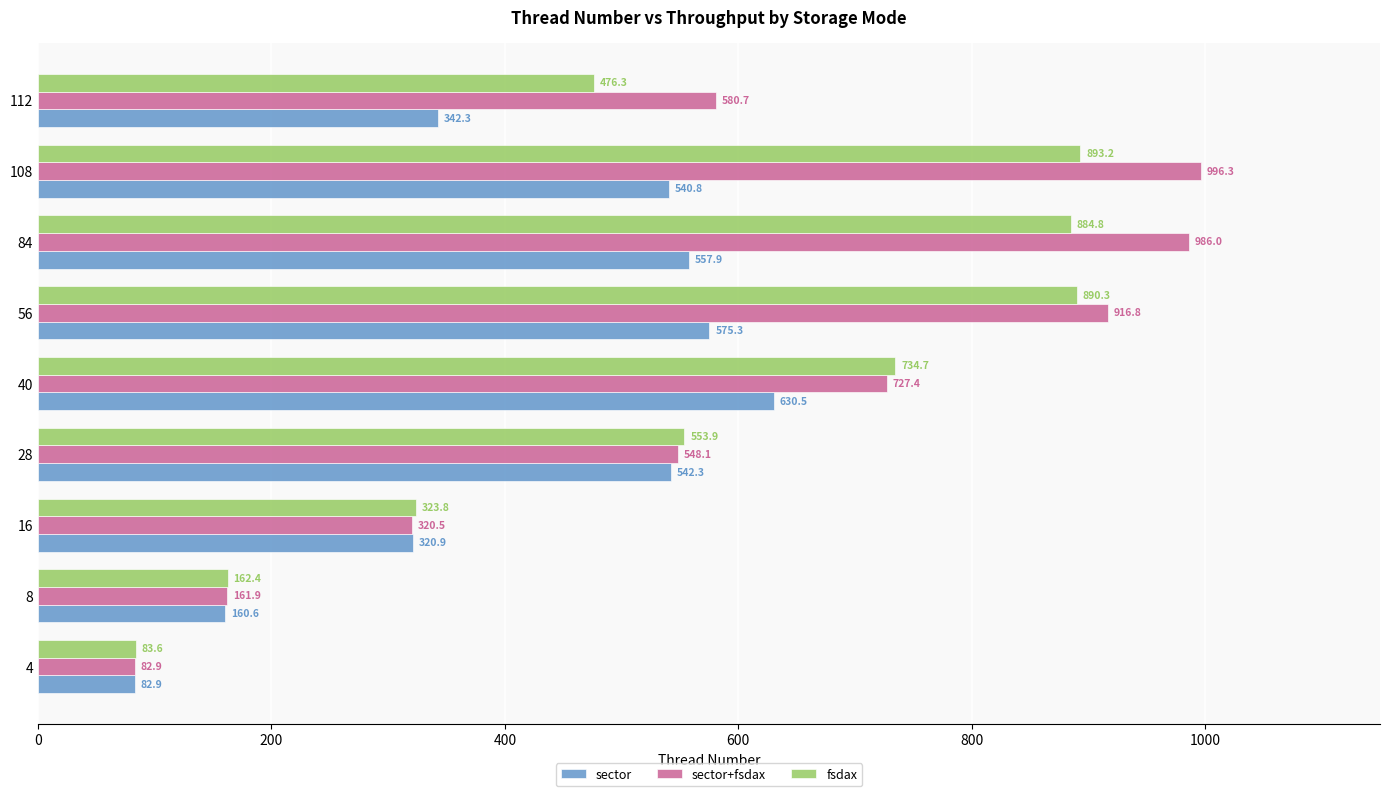

True or false: fsdax has a value of 734.7 at 40.

True